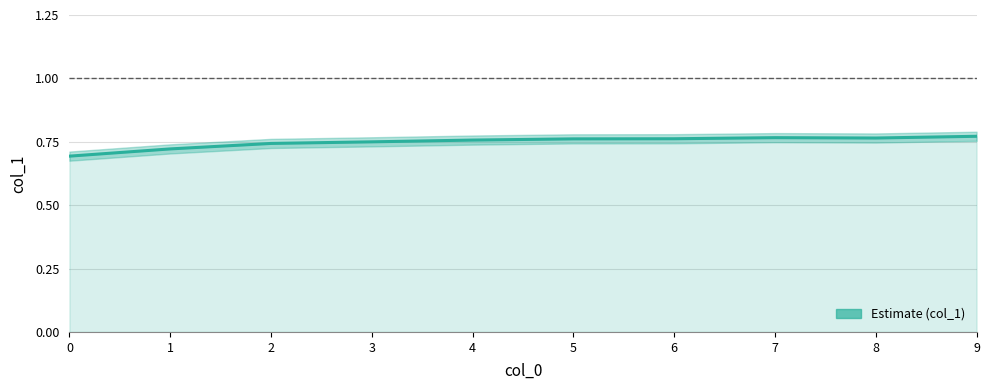

Reading left to right, extract all data points from this chart.

0.7	0.7	0.7	0.7	0.8	0.8	0.8	0.8	0.8	0.8